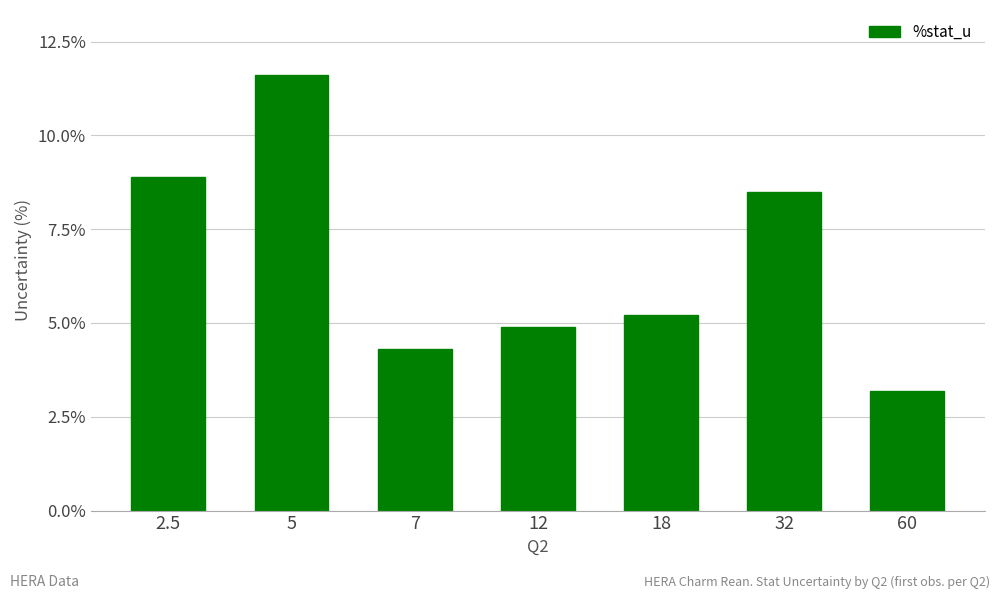

What is the change in value from 7 to 32?

+4.2